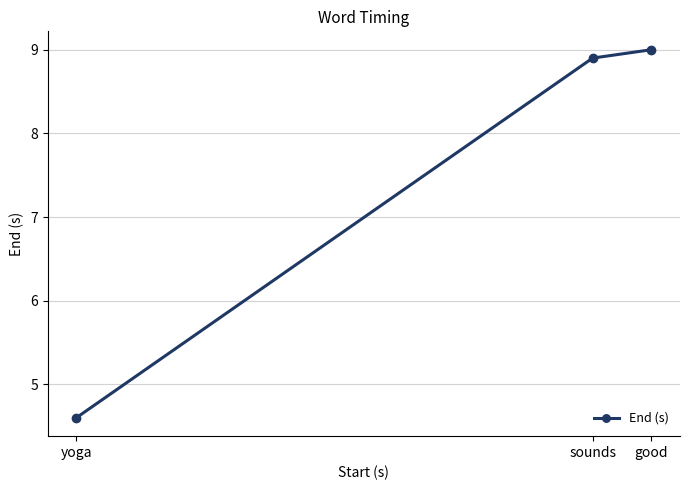

True or false: the data shows 9.0 at good.

True